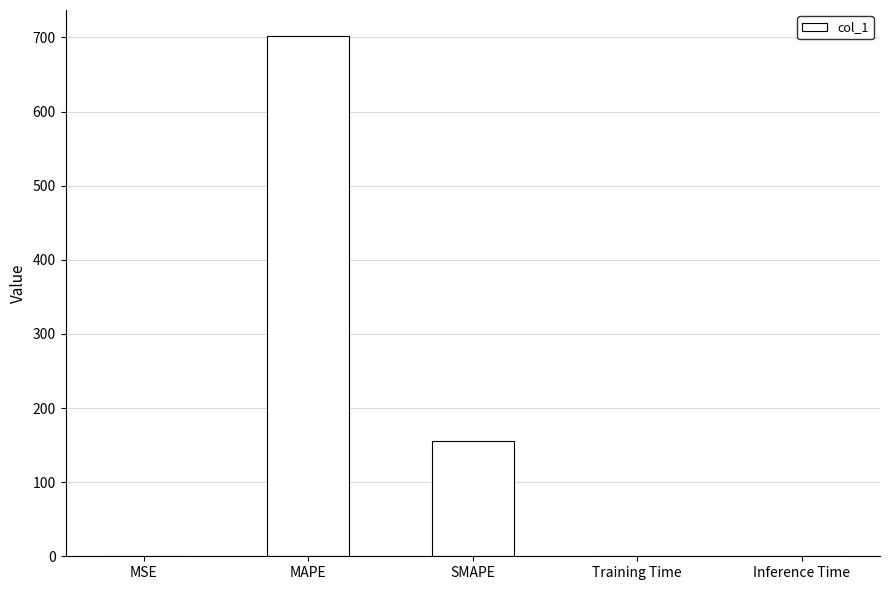

What is the sum of all values?

857.5